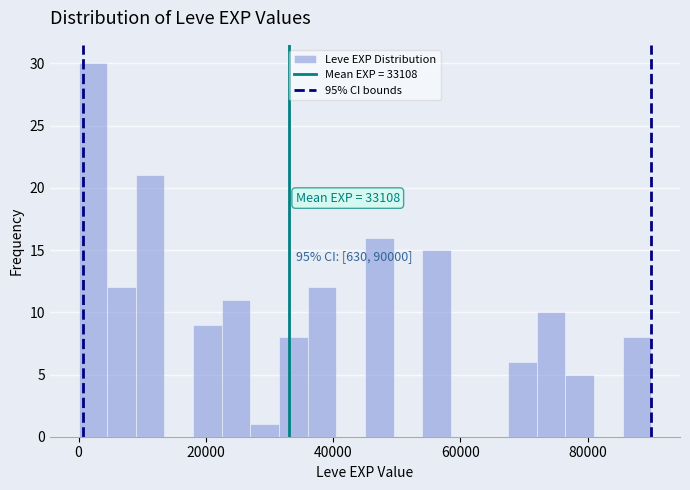

Read against the x-axis, roughly where is the centre of the tallest bar?

2000